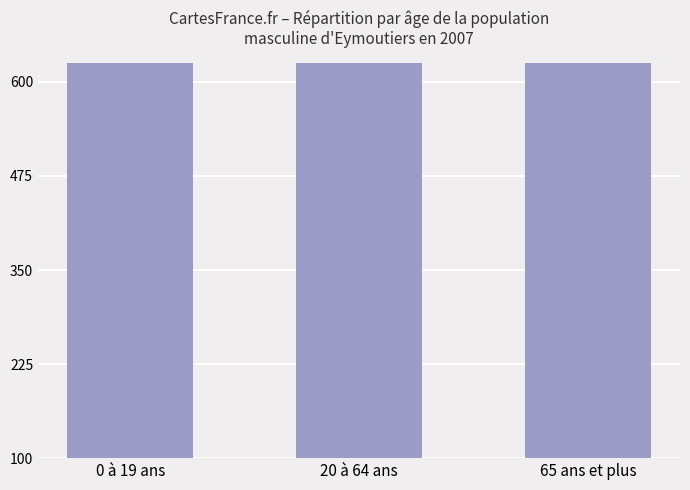

True or false: the data shows 2162 at 65 ans et plus.

True